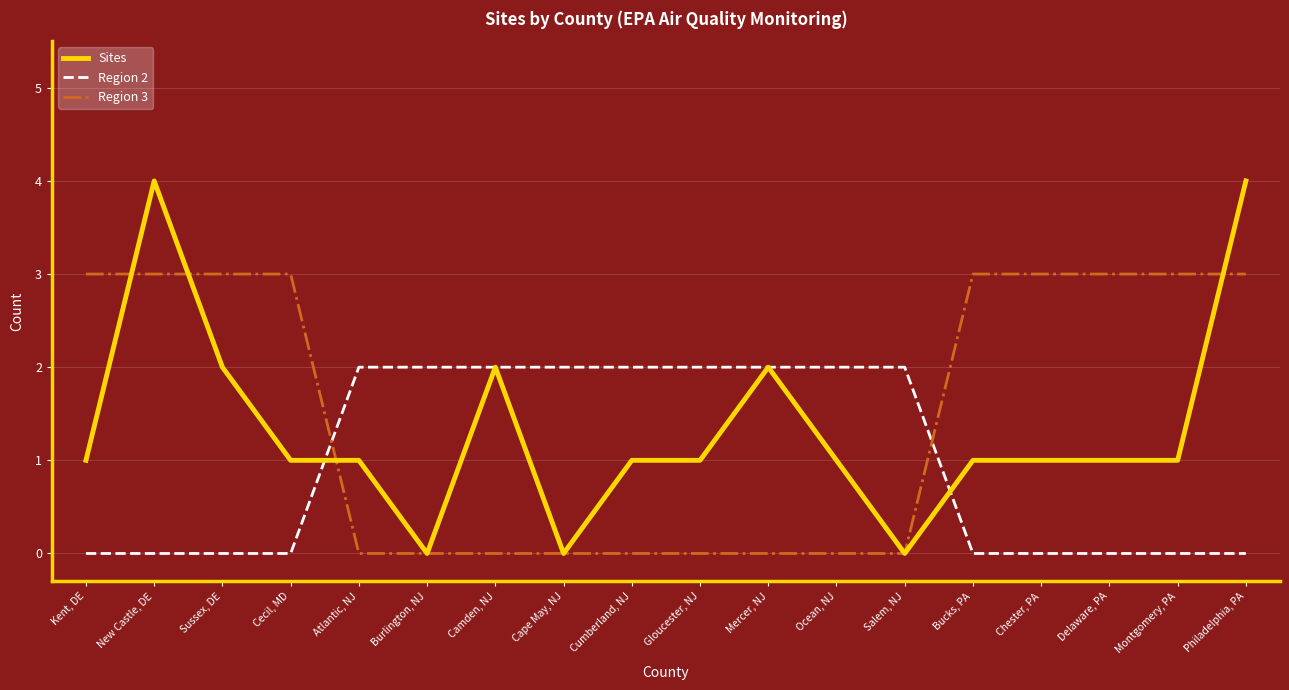

Does the chart display data point markers on the line(s)?

No